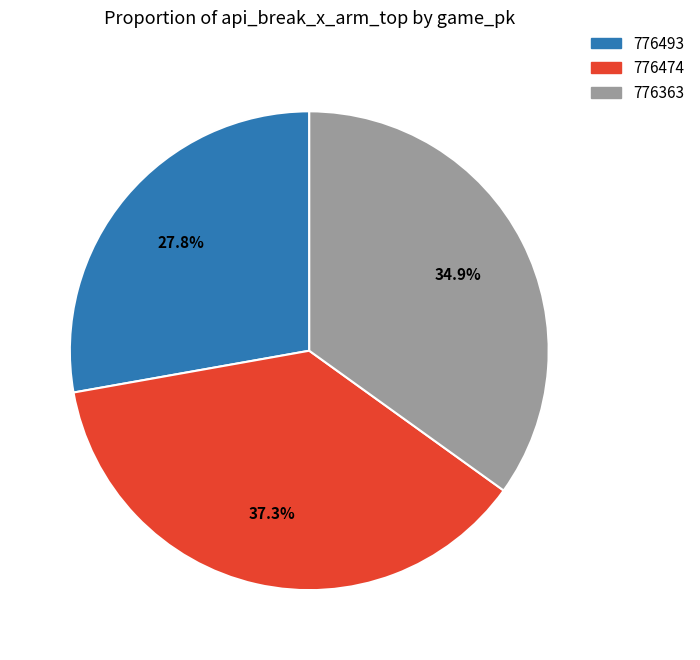

Does any single category account for the majority?

No